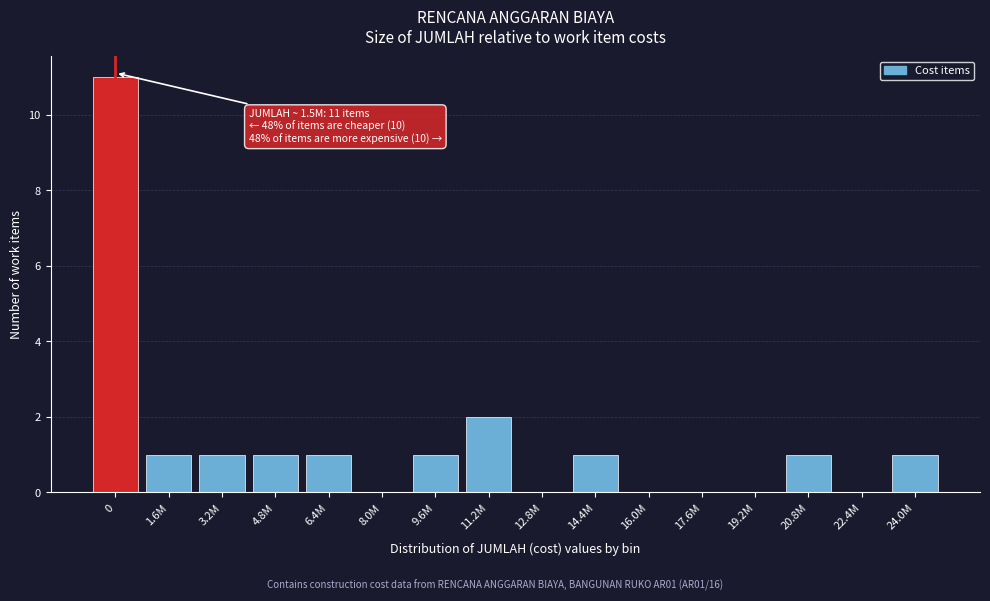

Reading right to left, what are all the values shown in this chart?

24.0M=1	22.4M=0	20.8M=1	19.2M=0	17.6M=0	16.0M=0	14.4M=1	12.8M=0	11.2M=2	9.6M=1	8.0M=0	6.4M=1	4.8M=1	3.2M=1	1.6M=1	0=11